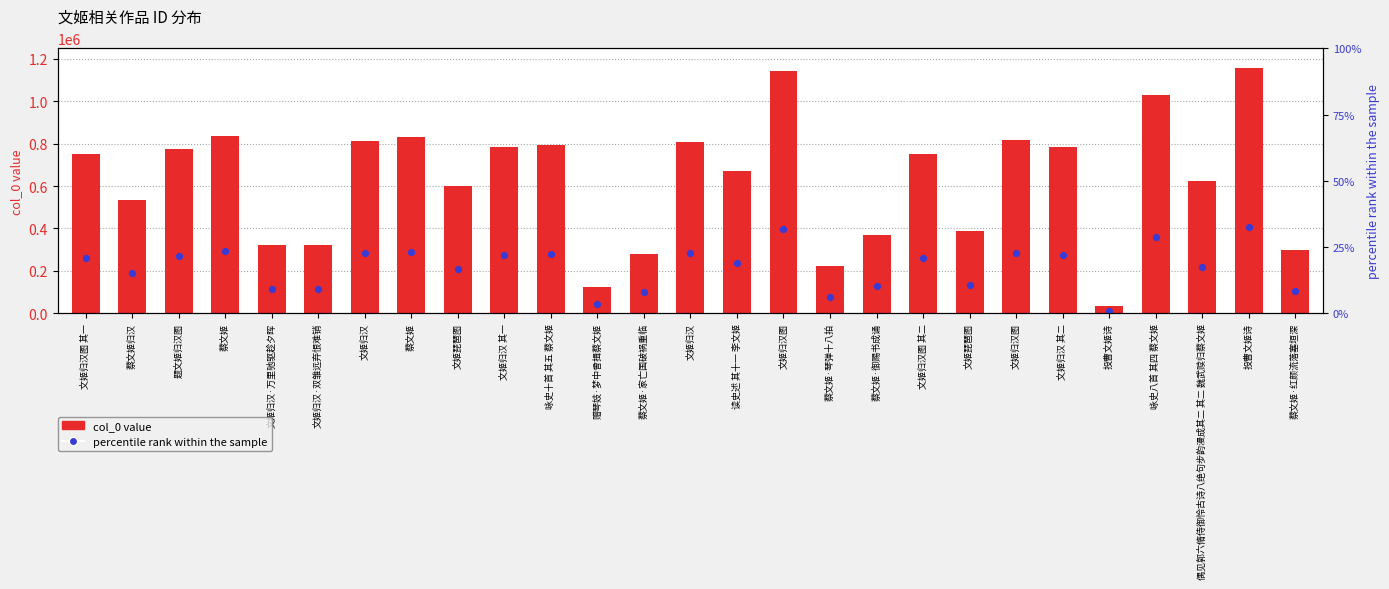

Which series contains the lowest Y value?

percentile rank within the sample